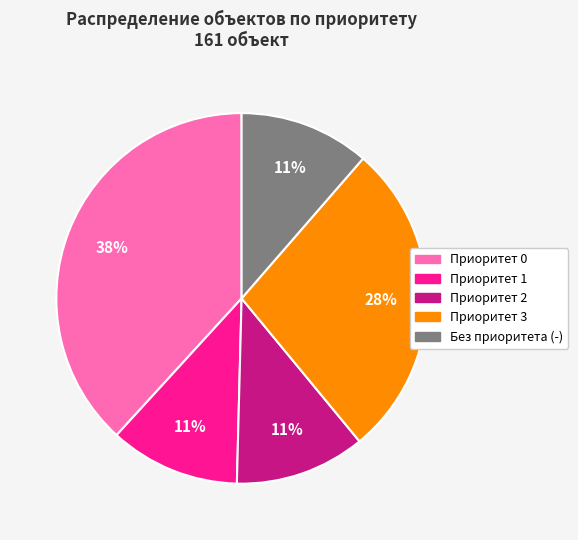

Does any single category account for the majority?

No